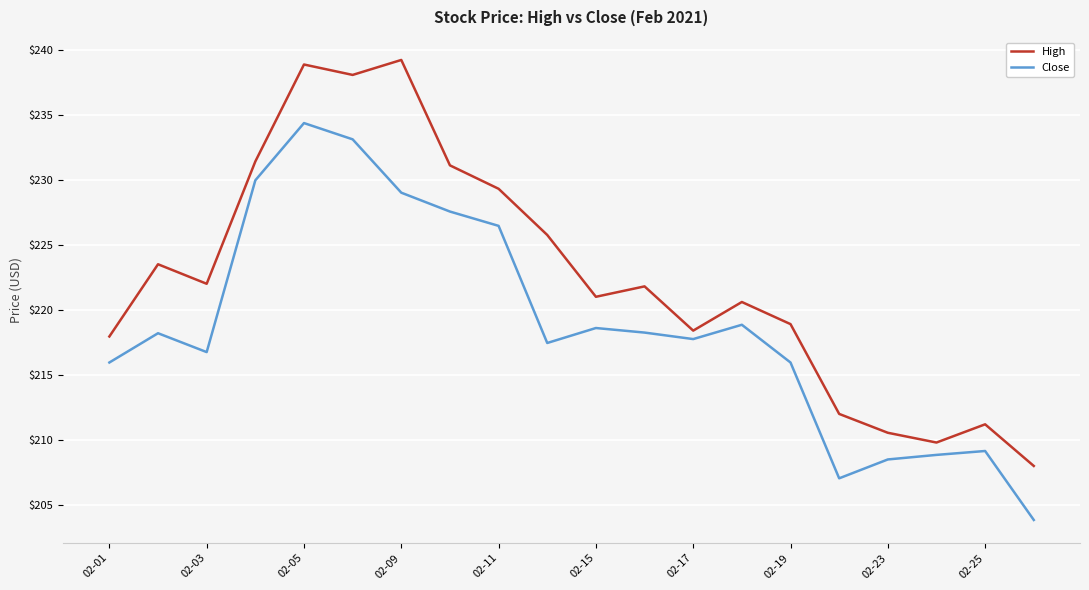

Which series has the widest spread of values?

High